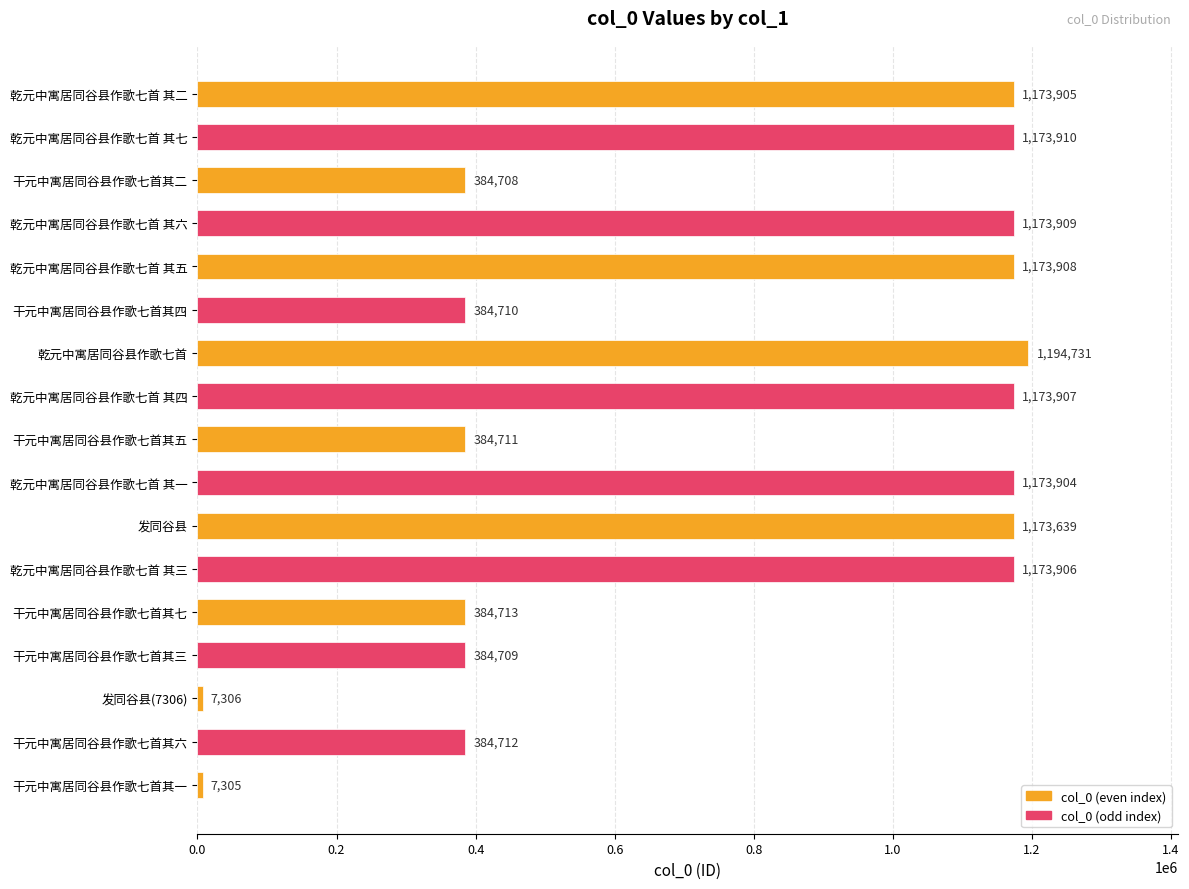

What is the label of the 7th bar from the top?

乾元中寓居同谷县作歌七首